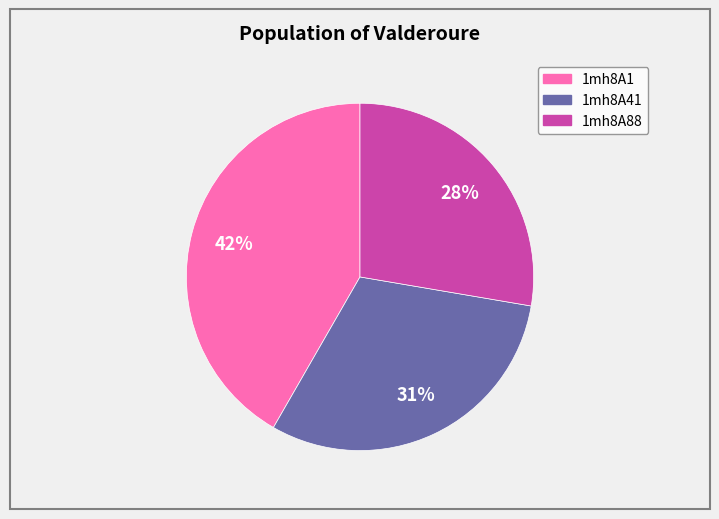

How many segments does this pie chart have?

3